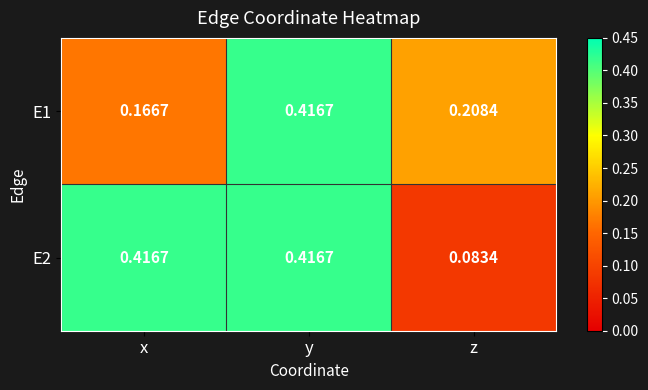

At which category is the sum across all series the highest?

y